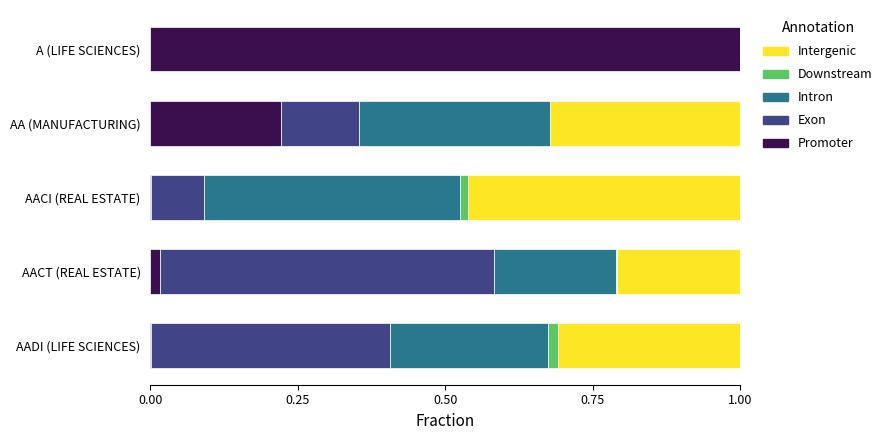

What is the total value across all series at A (LIFE SCIENCES)?

1.0